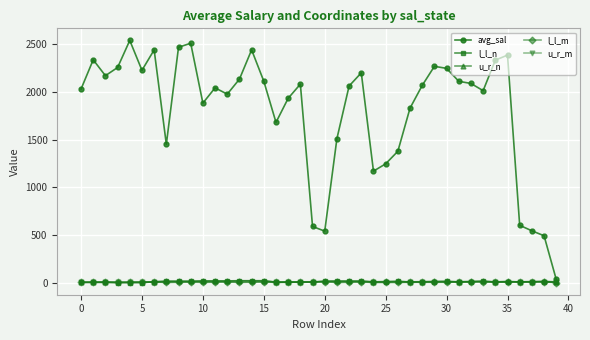

How many data points in u_r_n are less than 12?

19